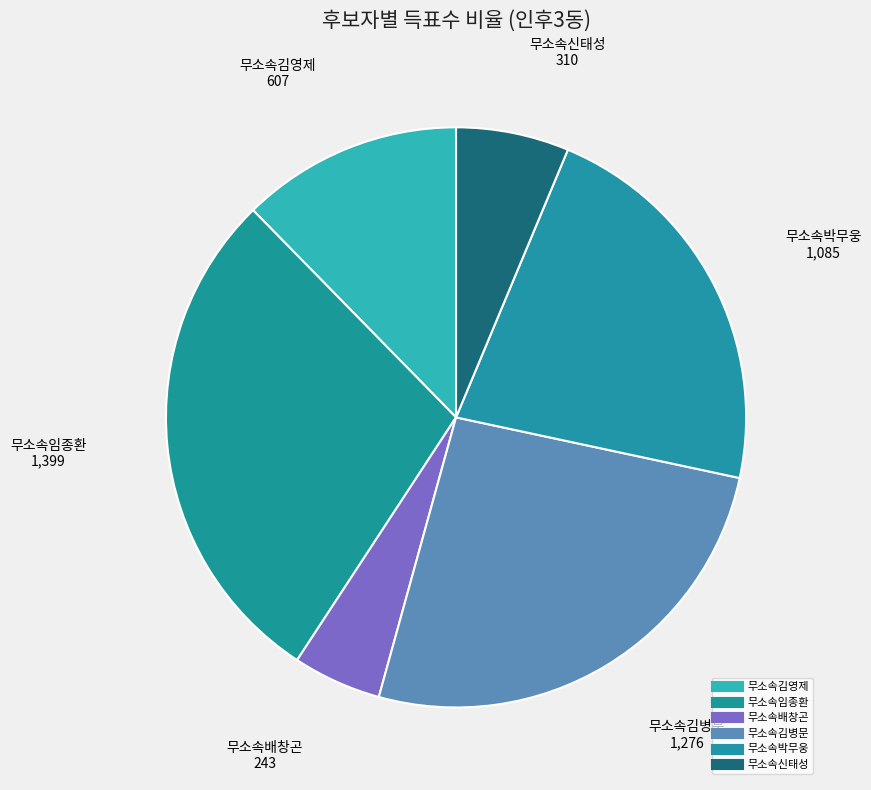

What is the largest slice in the pie chart?

무소속임종환